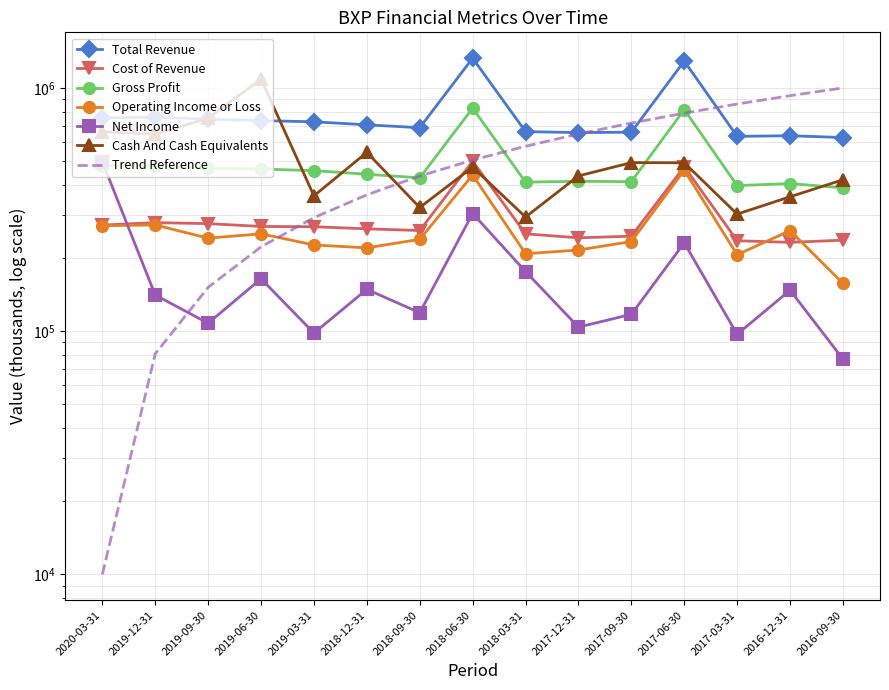

True or false: Total Revenue has more than 0 interior local peaks.

True